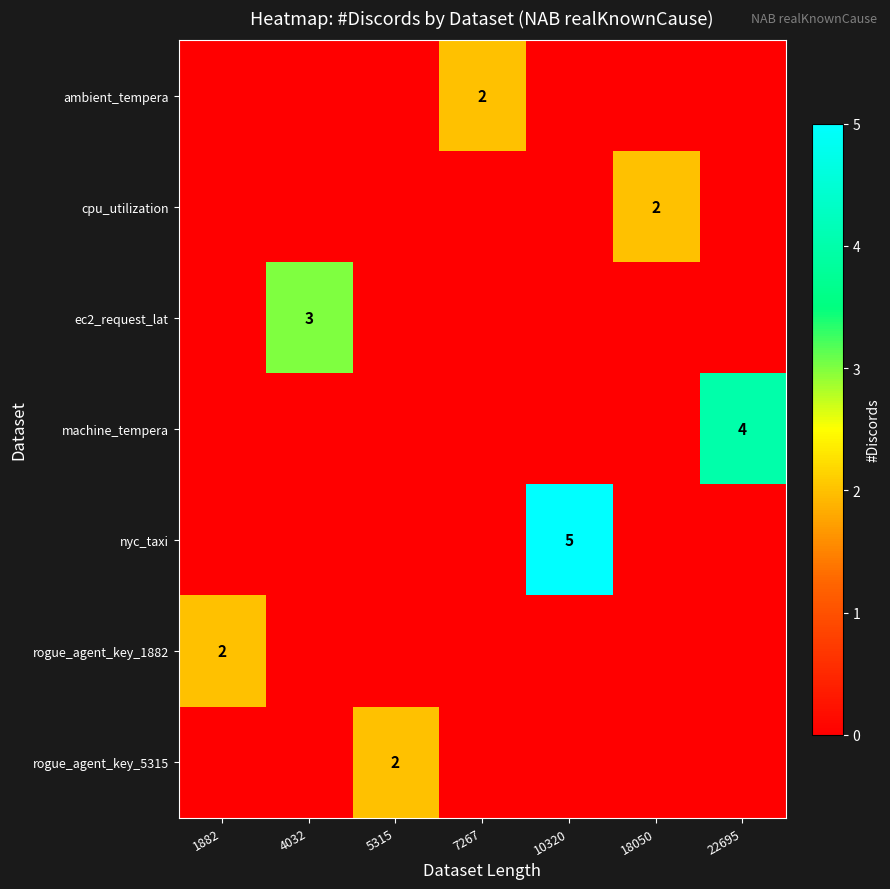

Between 18050 and 22695, which is larger?

18050